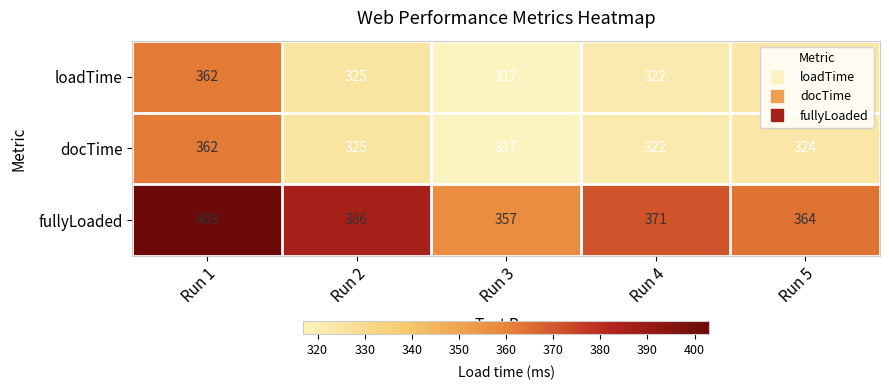

At how many categories does at least one series exceed 349?

5